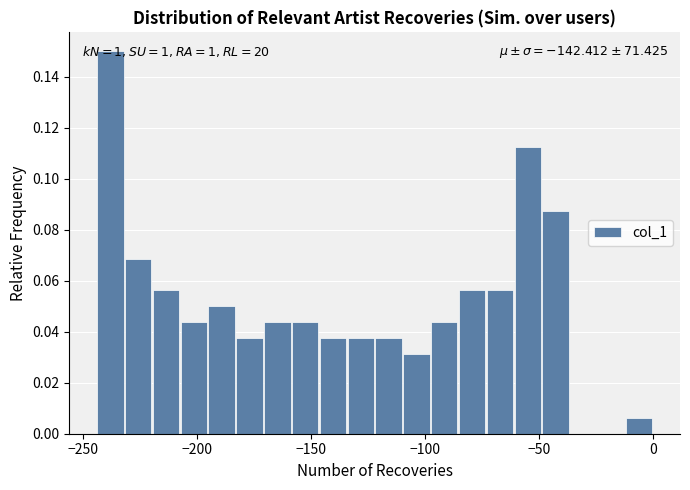

Read against the x-axis, roughly where is the centre of the tallest bar?

-240